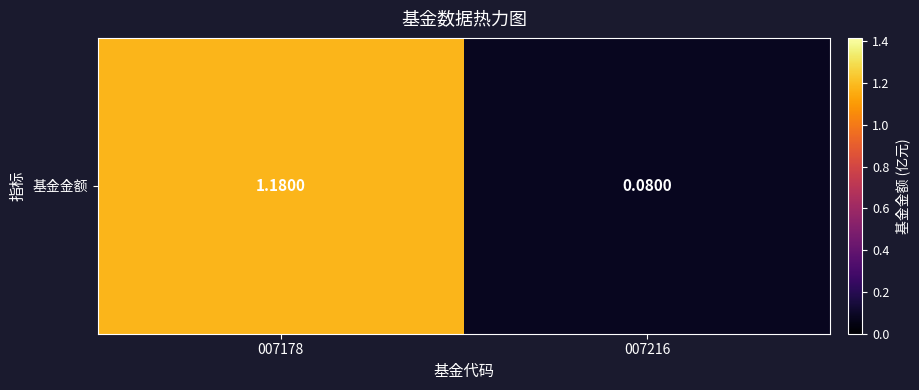

Where does the data first go above 1?

007178